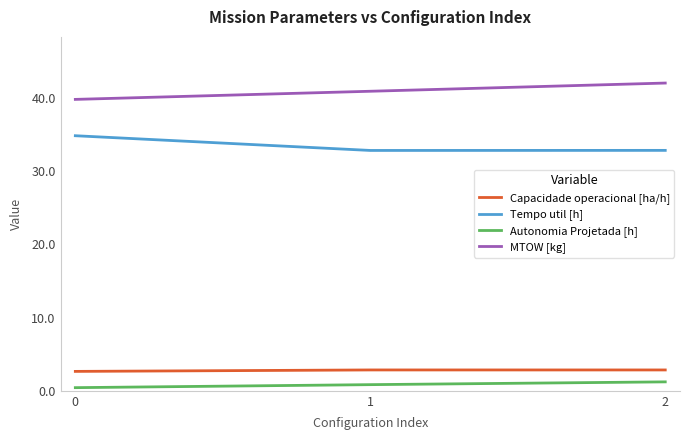

What is the maximum value shown in the chart?

42.0